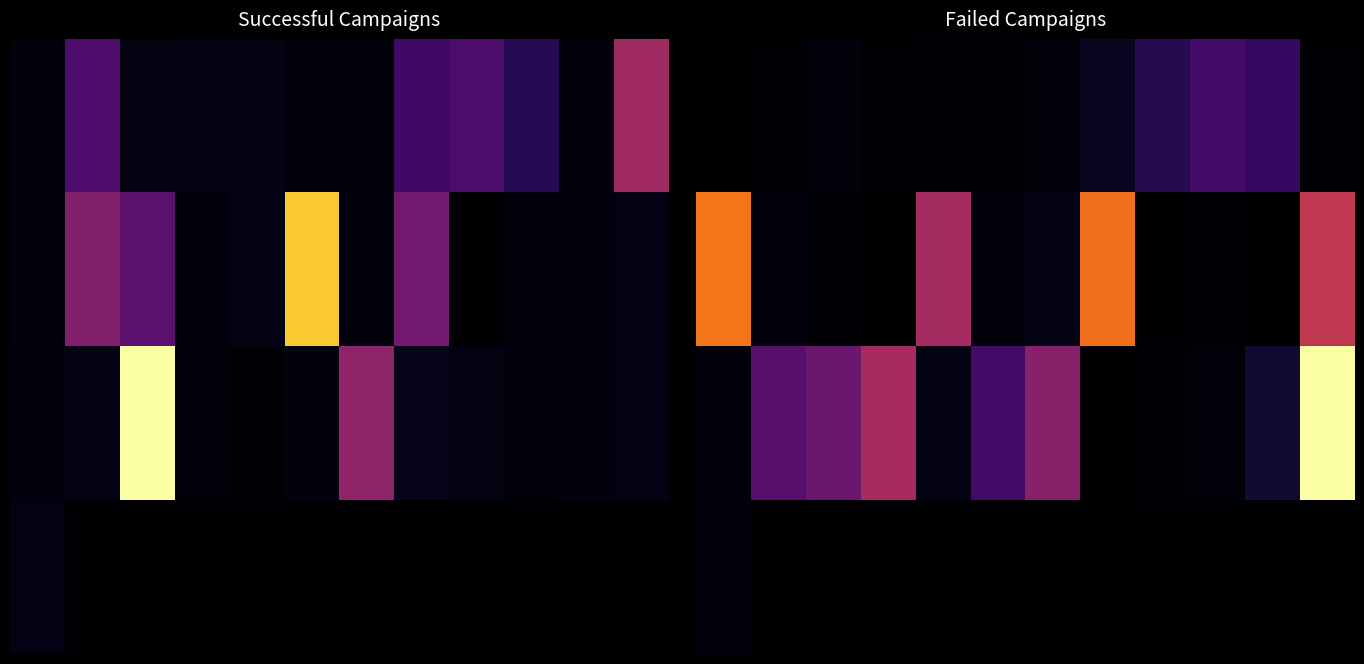

What is the sum of all 1.0 values?

8098